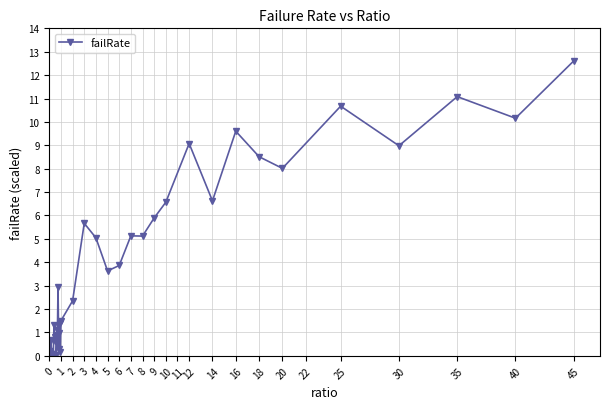

What is the average value?

3.8